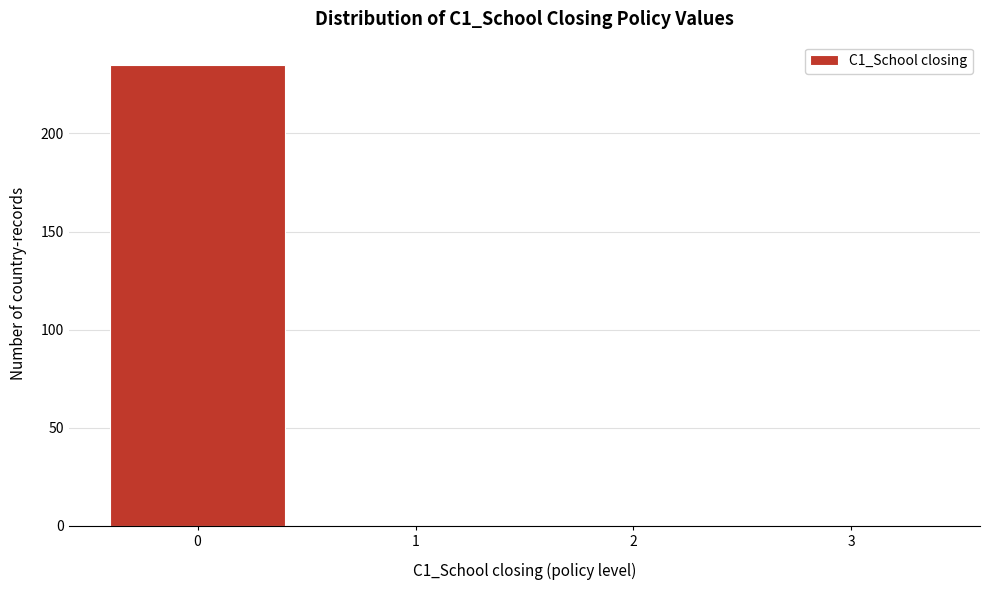

Reading right to left, extract all data points from this chart.

3=0	2=0	1=0	0=235